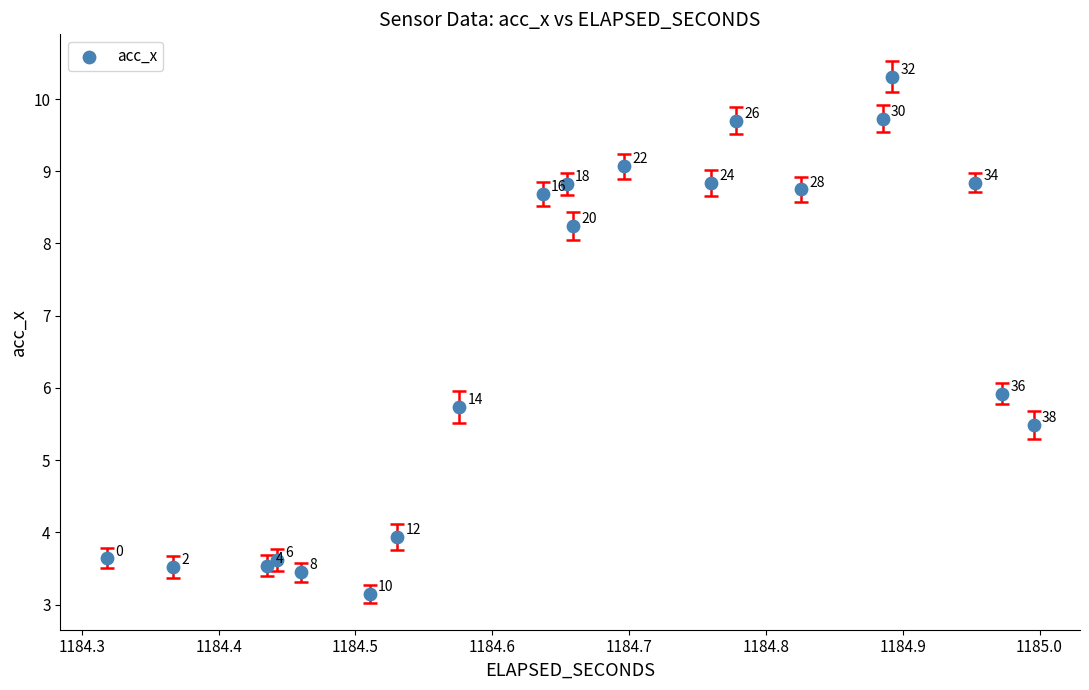

What Y value in the scatter plot is closest to 6?

5.9